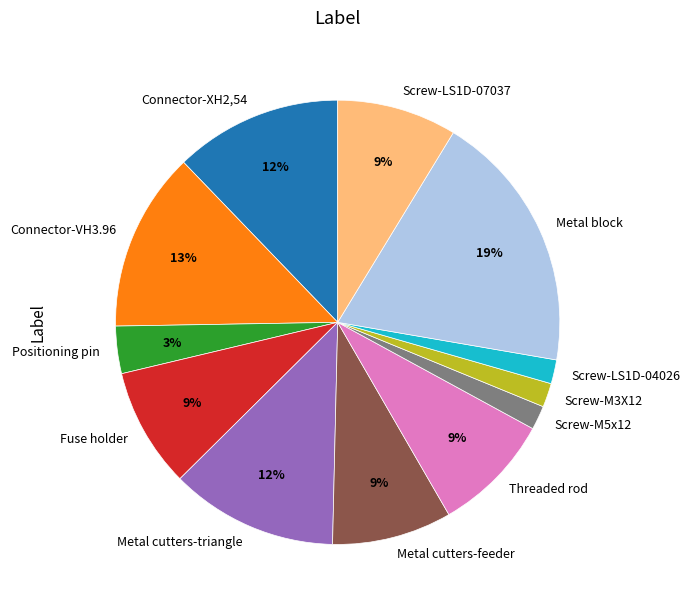

To the nearest percent, what is the combined percentage of Metal block and Metal cutters-feeder?

28%